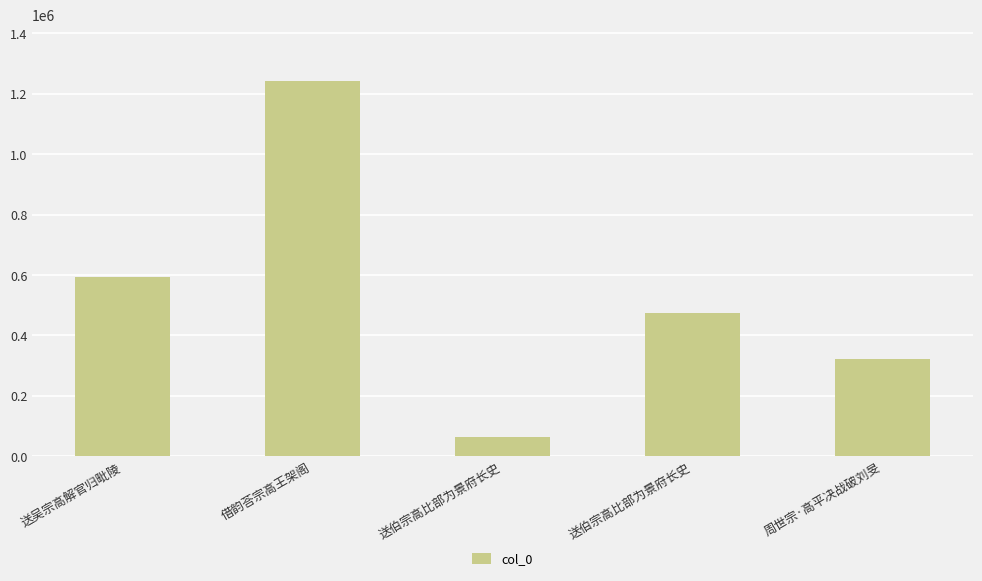

Reading right to left, extract all data points from this chart.

周世宗·高平决战破刘旻=323172	送伯宗高比部为景府长史=474318	送伯宗高比部为景府长史=64301	借韵荅宗高王架阁=1241933	送吴宗高解官归毗陵=593529